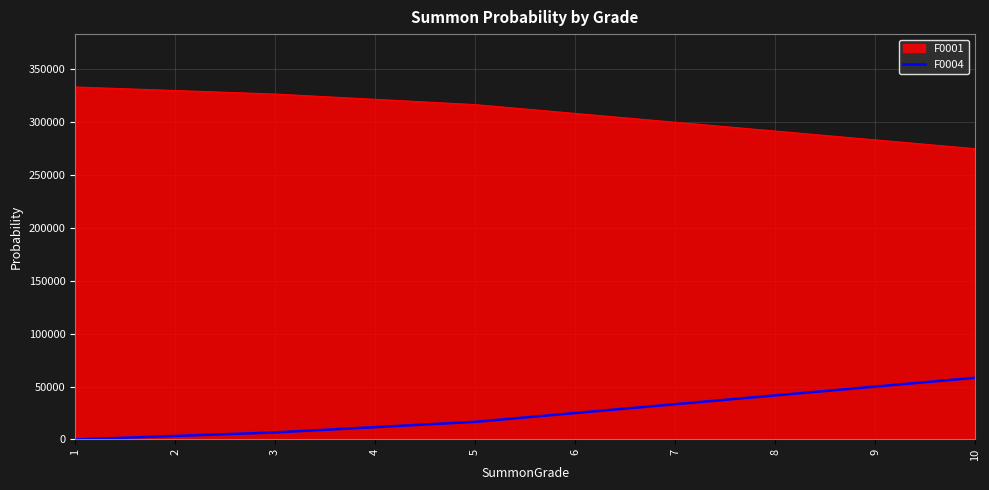

Which series has the largest total across all categories?

F0001